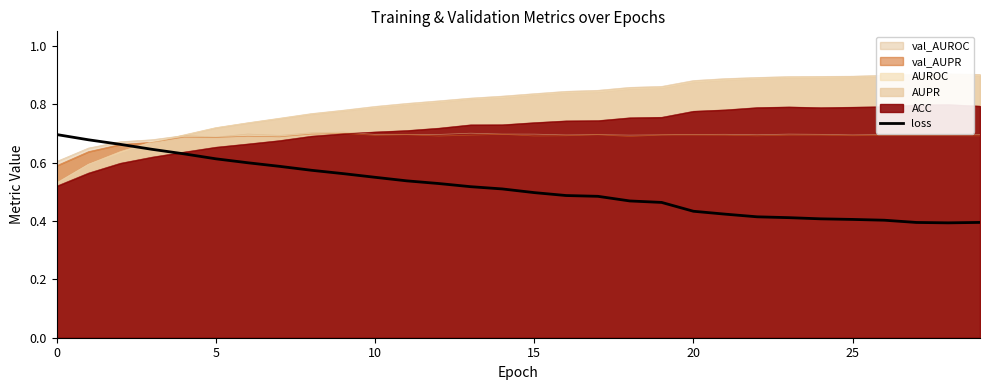

True or false: val_AUROC has a value of 0.7 at 15.

True